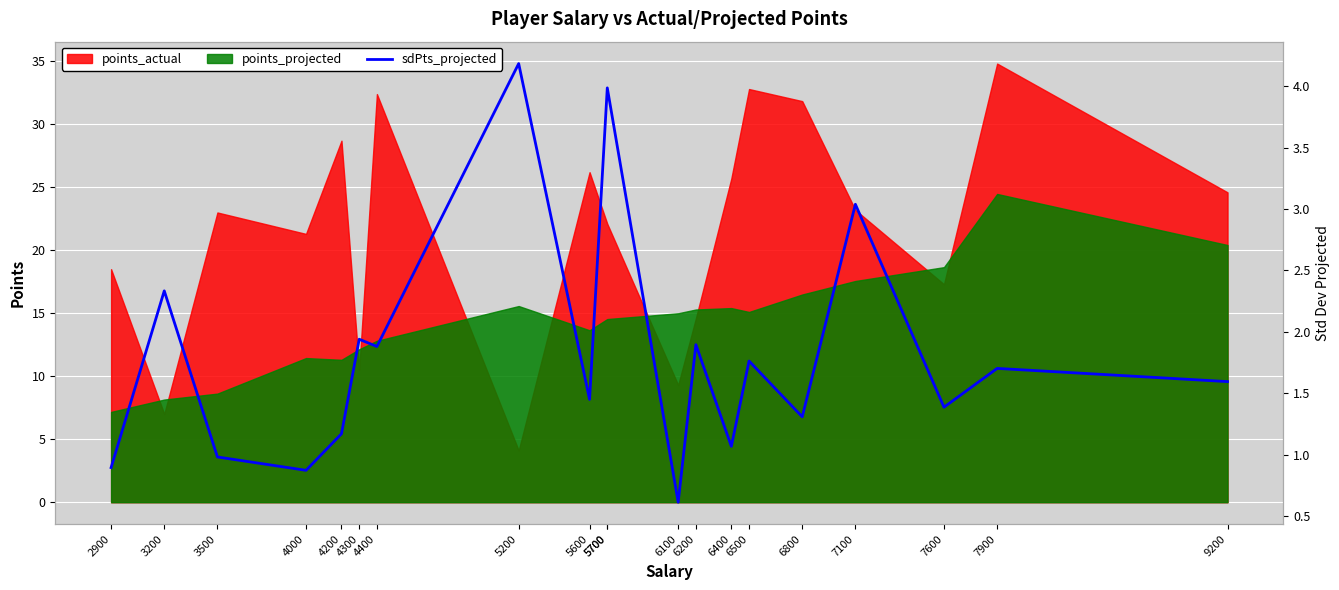

How many values exceed 1?

16